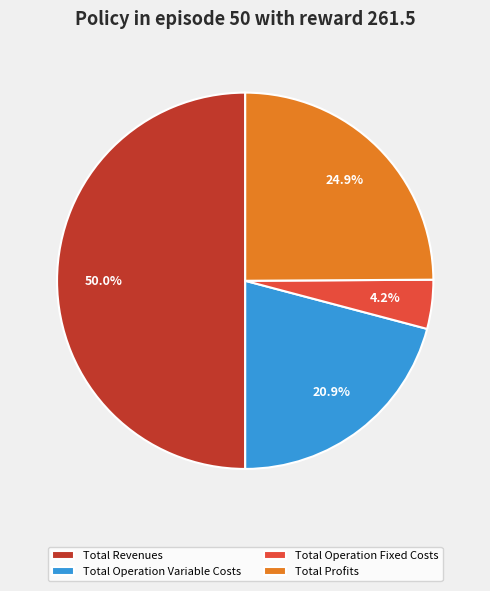

What is the smallest slice in the pie chart?

Total Operation Fixed Costs